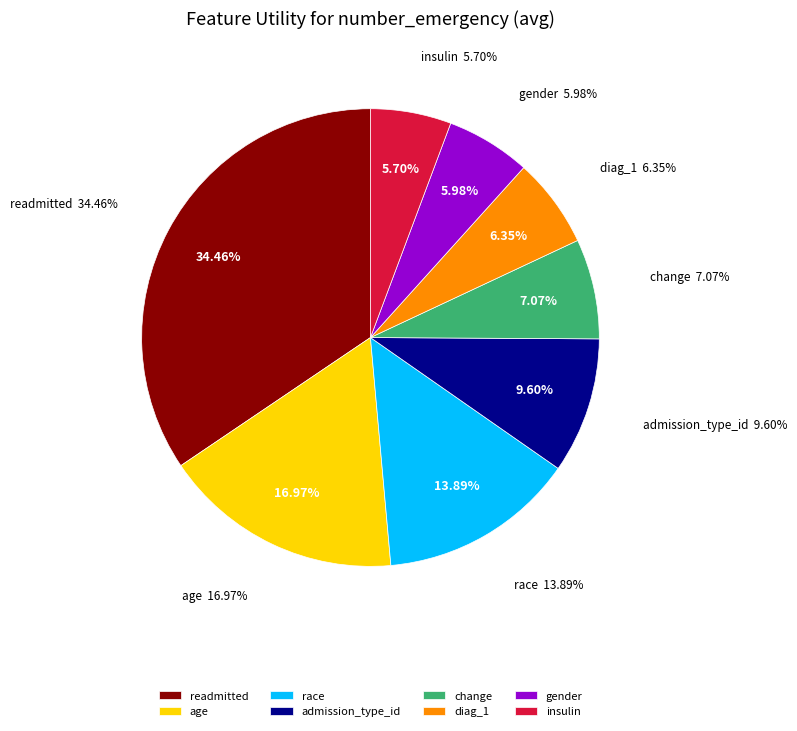

To the nearest percent, what percentage of the pie is insulin?

6%